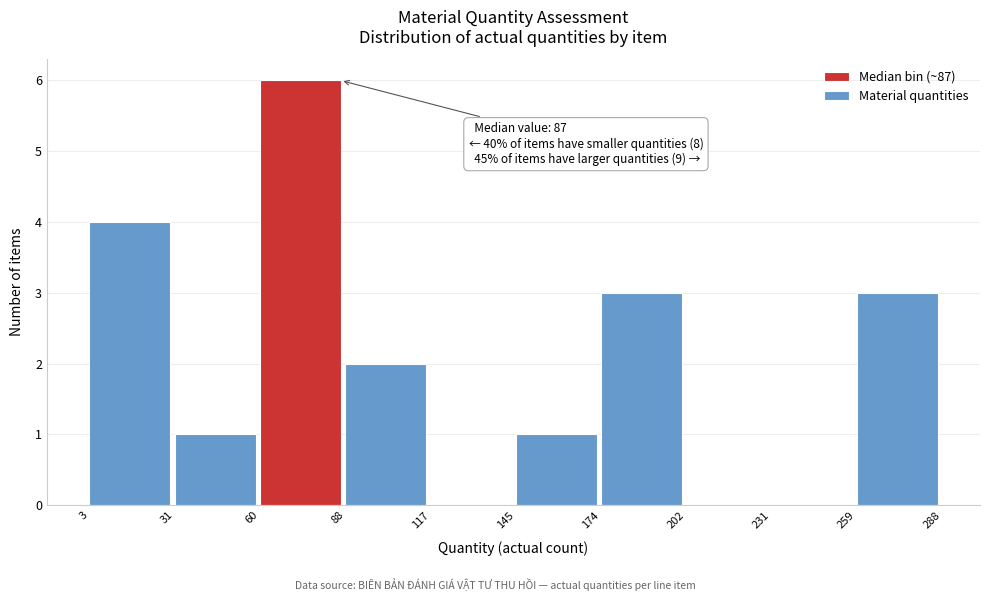

Which range on the x-axis has the tallest bar?

60 to 88